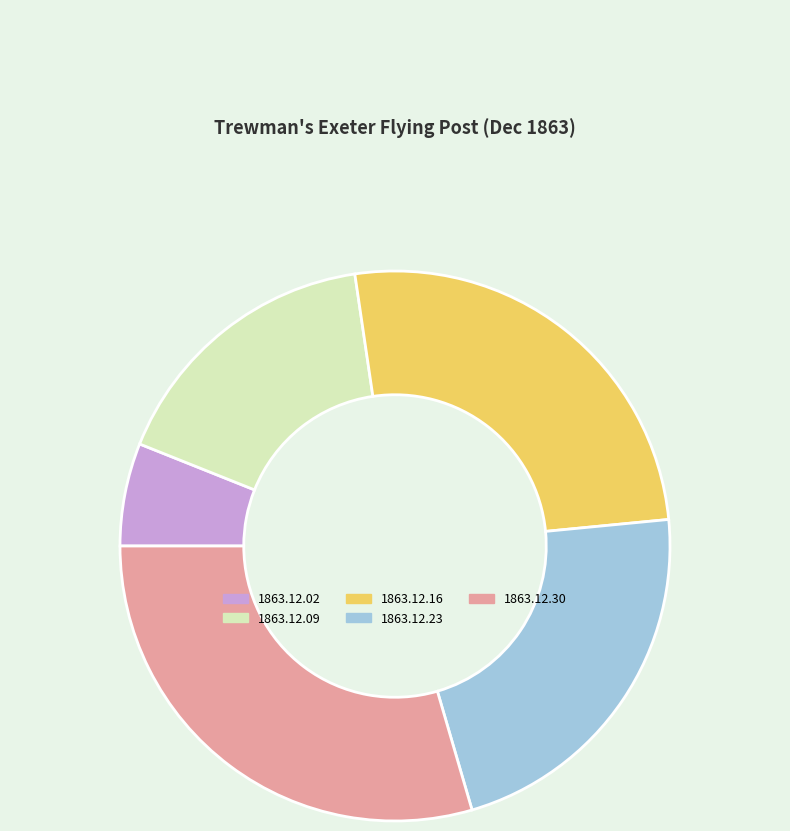

Combined, do 1863.12.16 and 1863.12.23 account for over 50%?

No